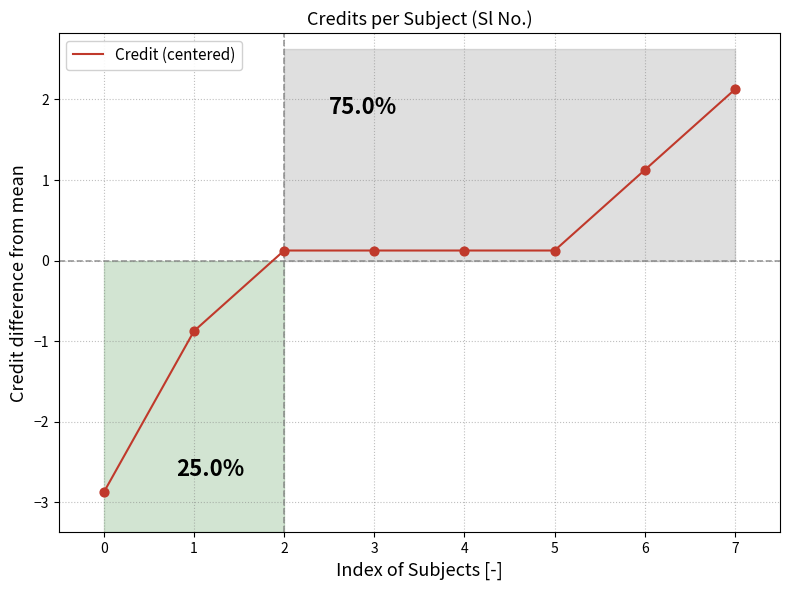

What is the maximum value for Credit (centered)?

2.1